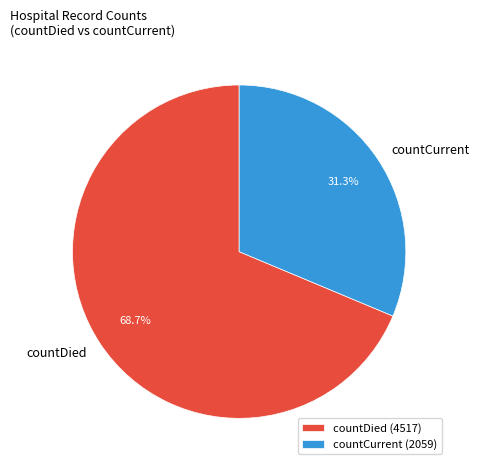

To the nearest percent, what is the difference between the countCurrent and countDied slice percentages?

37%